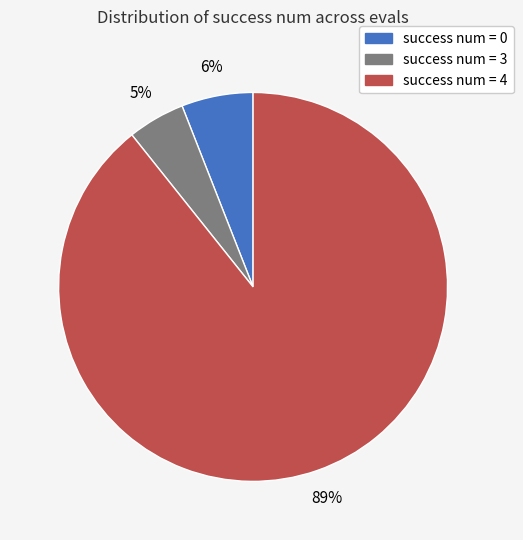

Which category has the biggest portion of the pie?

success num = 4